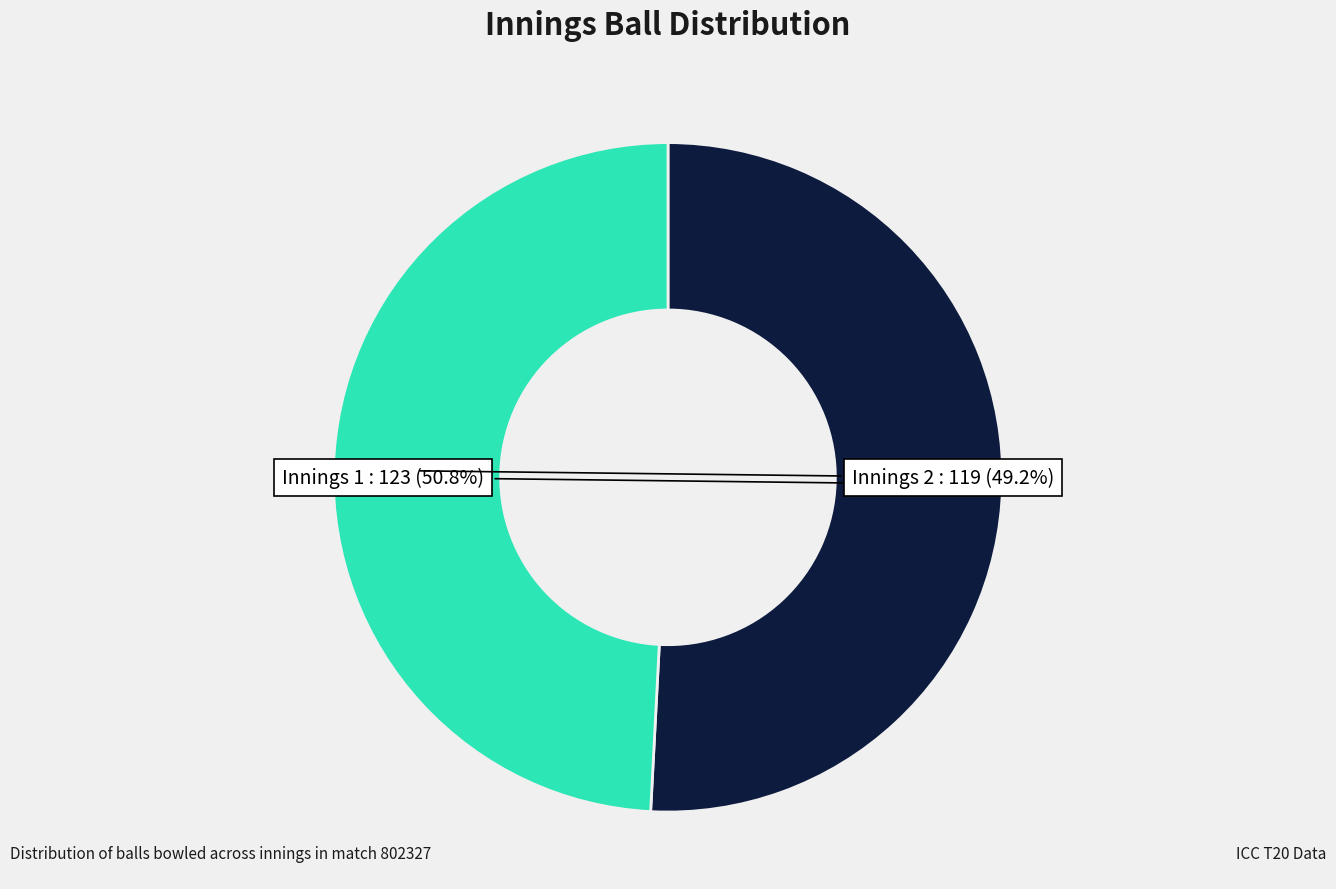

Is there any slice that represents more than half of the pie?

Yes